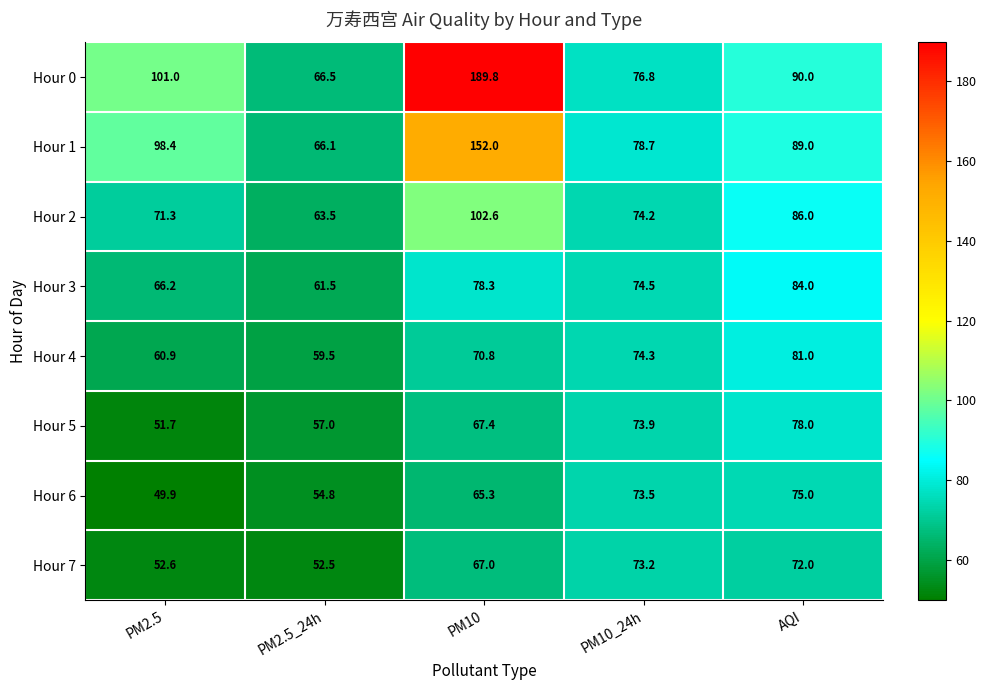

How many data points in Hour 3 are above 74?

3